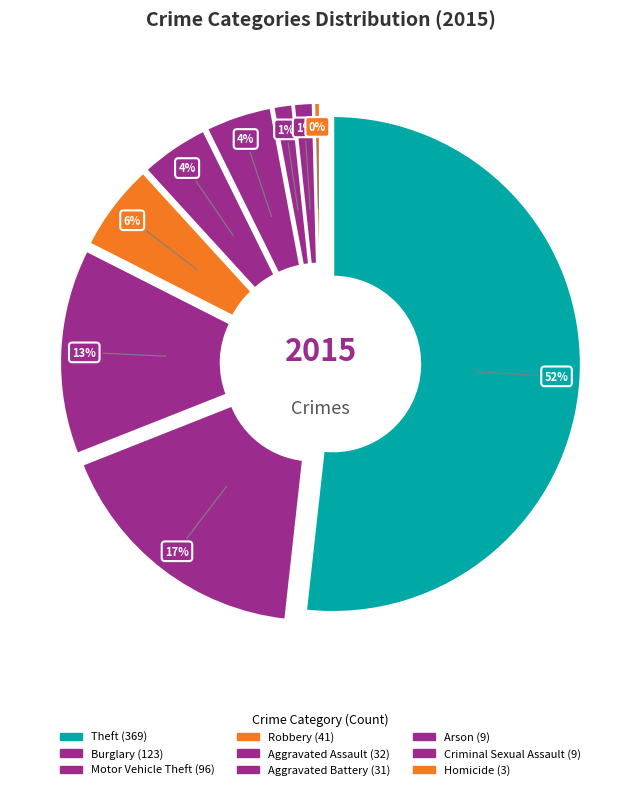

Combined, what portion of the pie is Burglary and Robbery?

23.0%